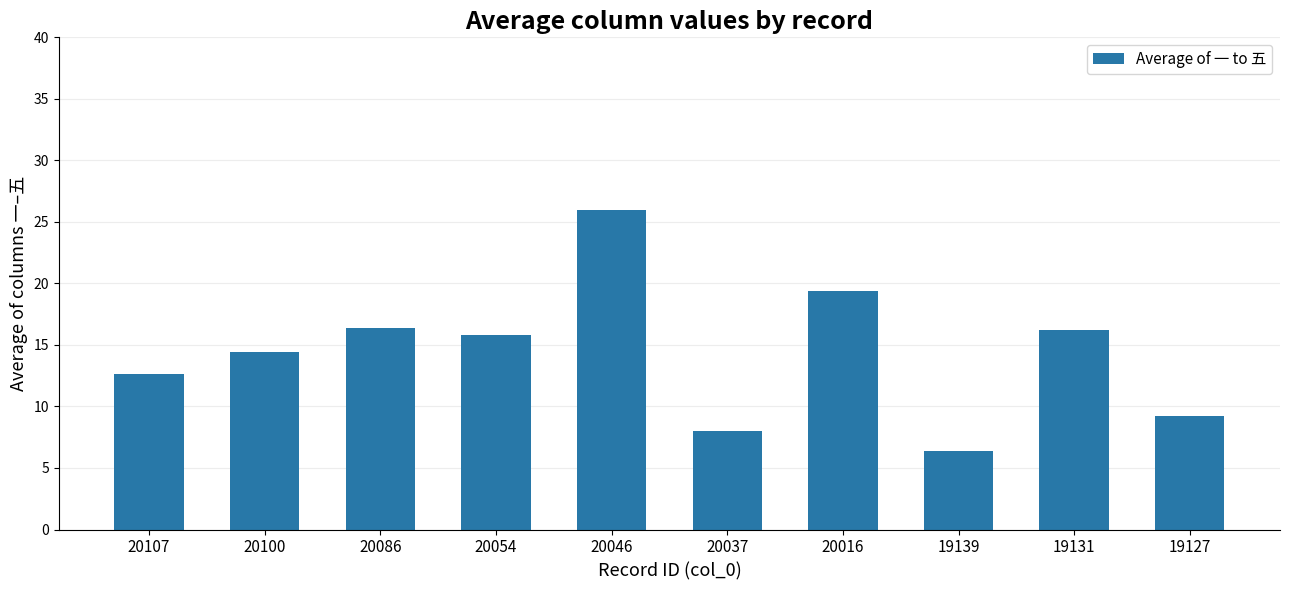

Is it true that the value at 19139 is 3.6?

False